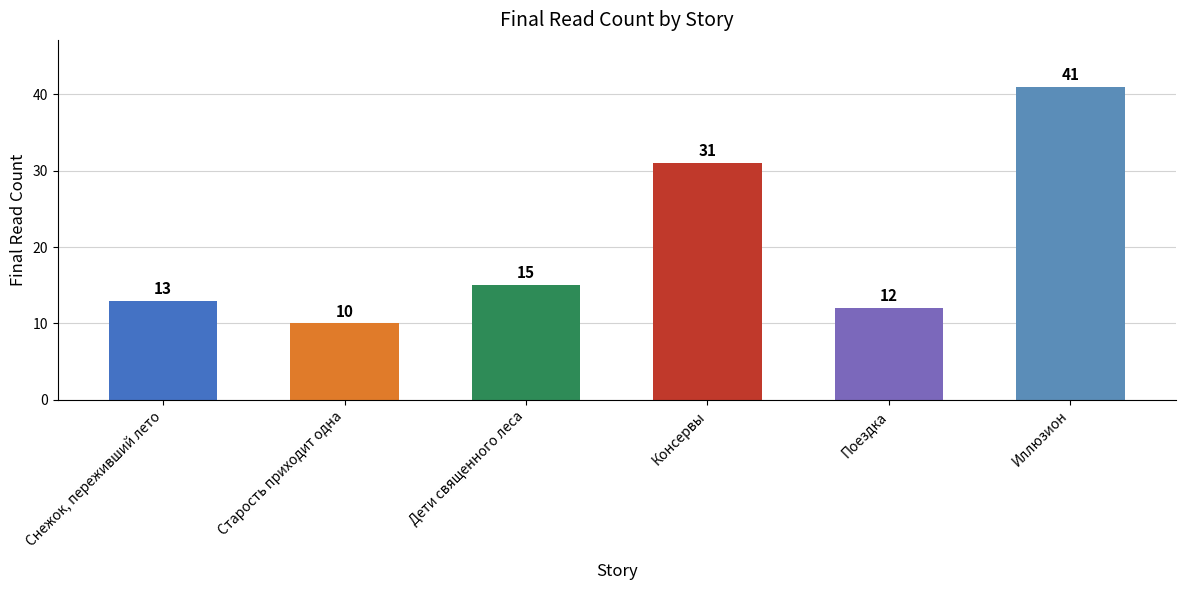

True or false: the data shows 14 at Старость приходит одна.

False